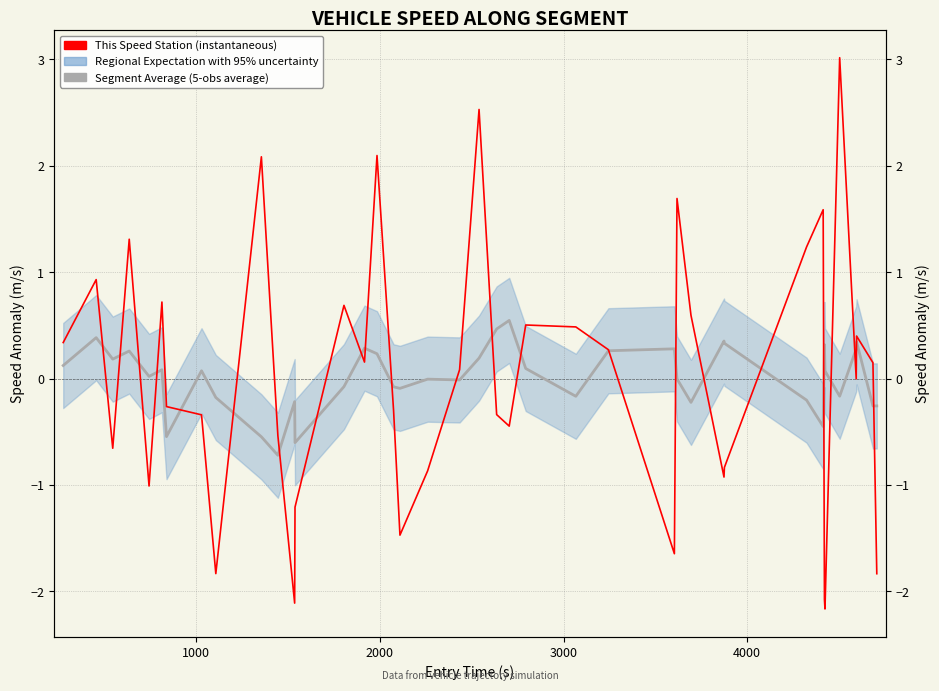

How many lines are shown in the chart?

2